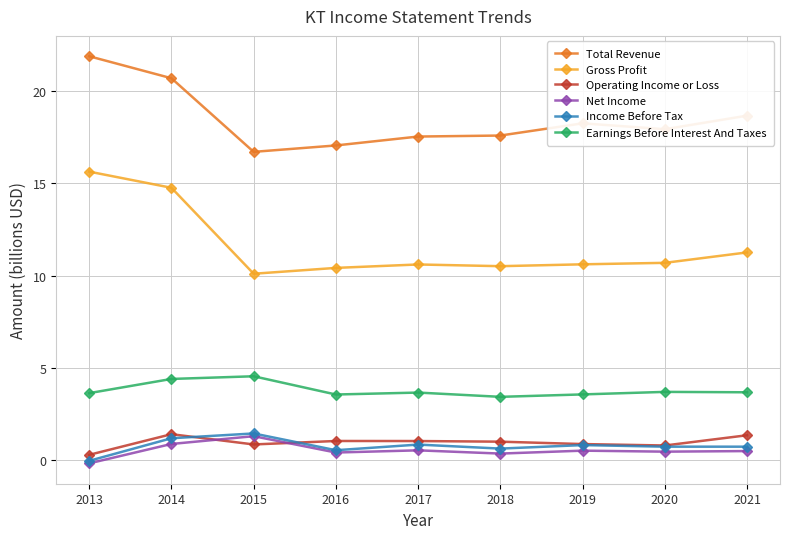

True or false: Earnings Before Interest And Taxes and Gross Profit cross at least once.

False